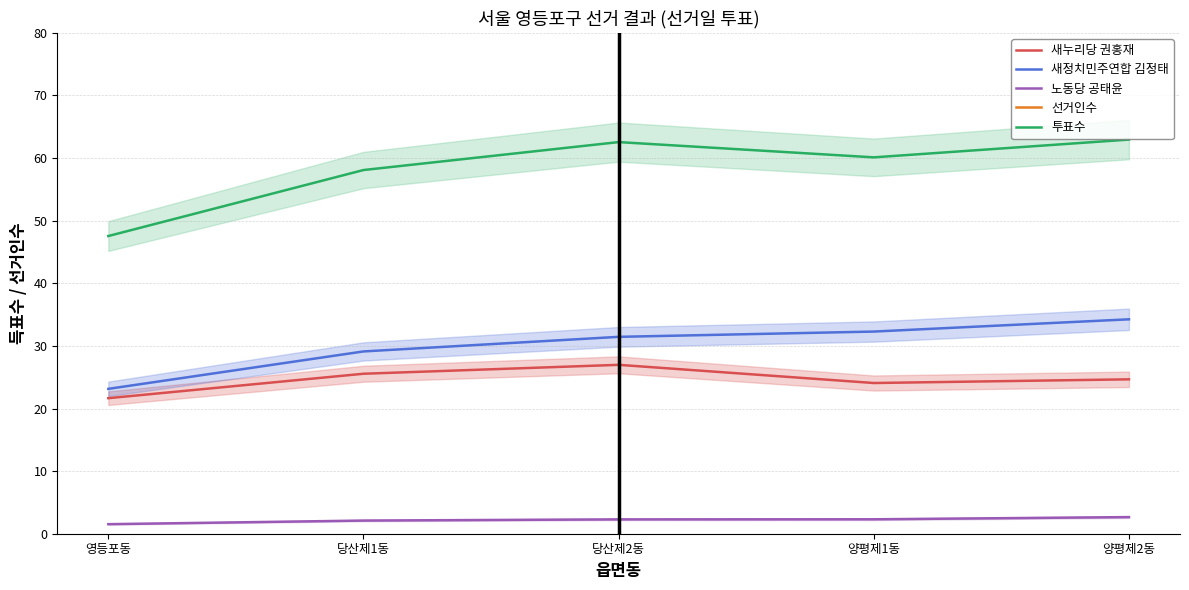

At how many categories does at least one series exceed 4?

5